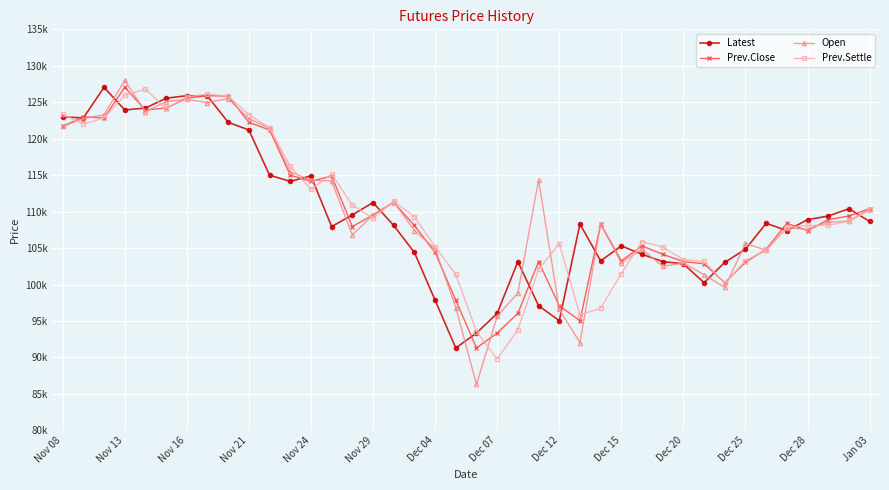

What are all the series names shown in the legend?

Latest, Prev.Close, Open, Prev.Settle